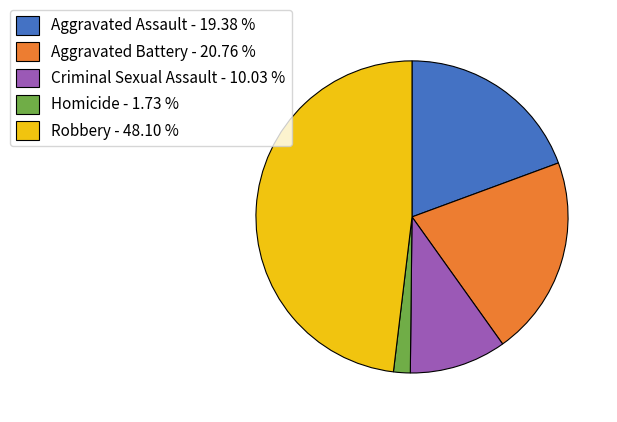

Does any single category account for the majority?

No